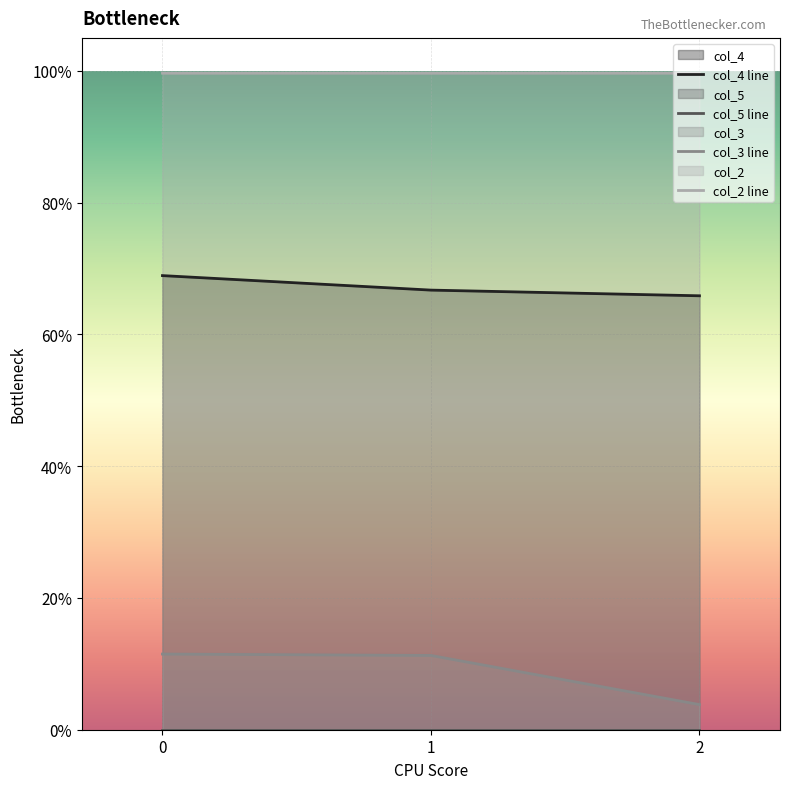

What is the difference between the highest and lowest values at 2?

1.0